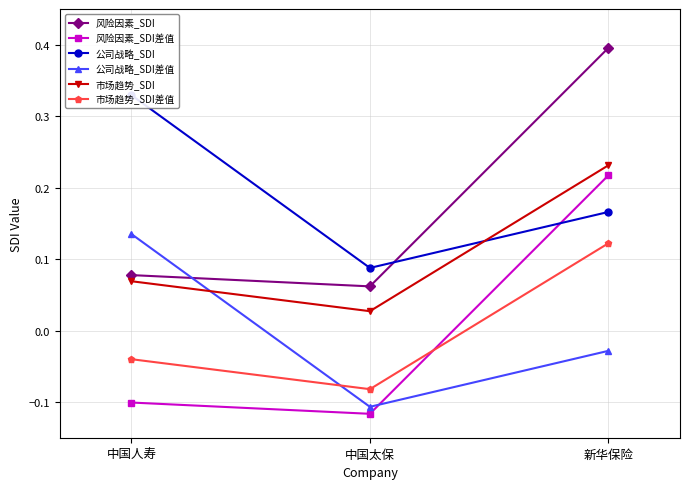

The value of 市场趋势_SDI差值 at 中国太保 is -0.1. True or false?

True